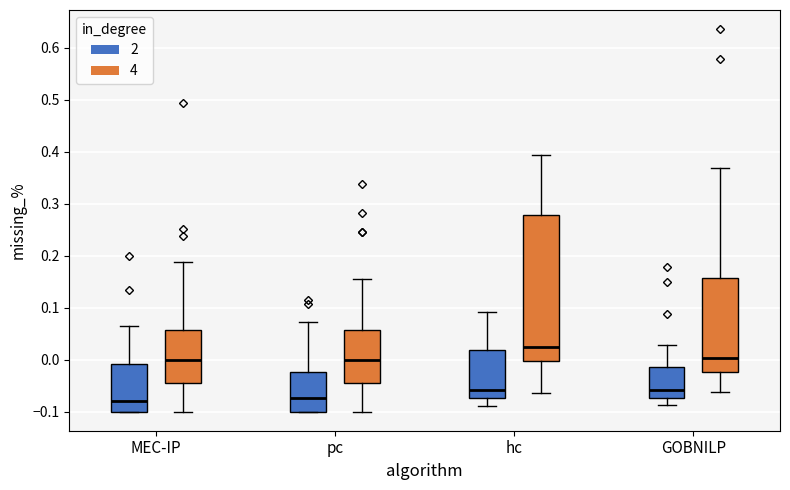

Where is the upper edge of the box for MEC-IP (2) on the y-axis? The values are not printed on the chart, so give them approximately, as read against the axis.

-0.01